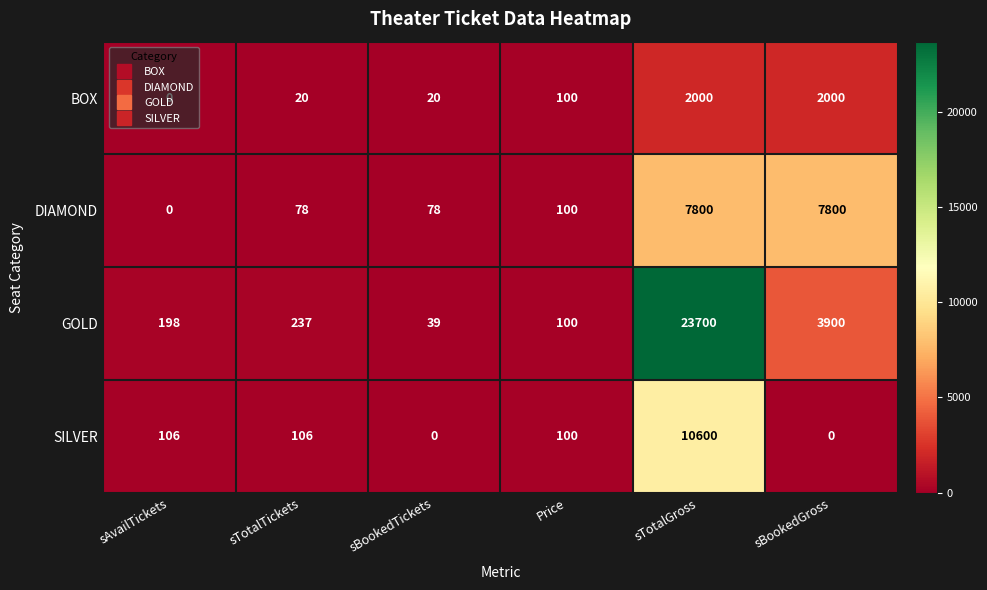

How many distinct data groups are displayed?

4